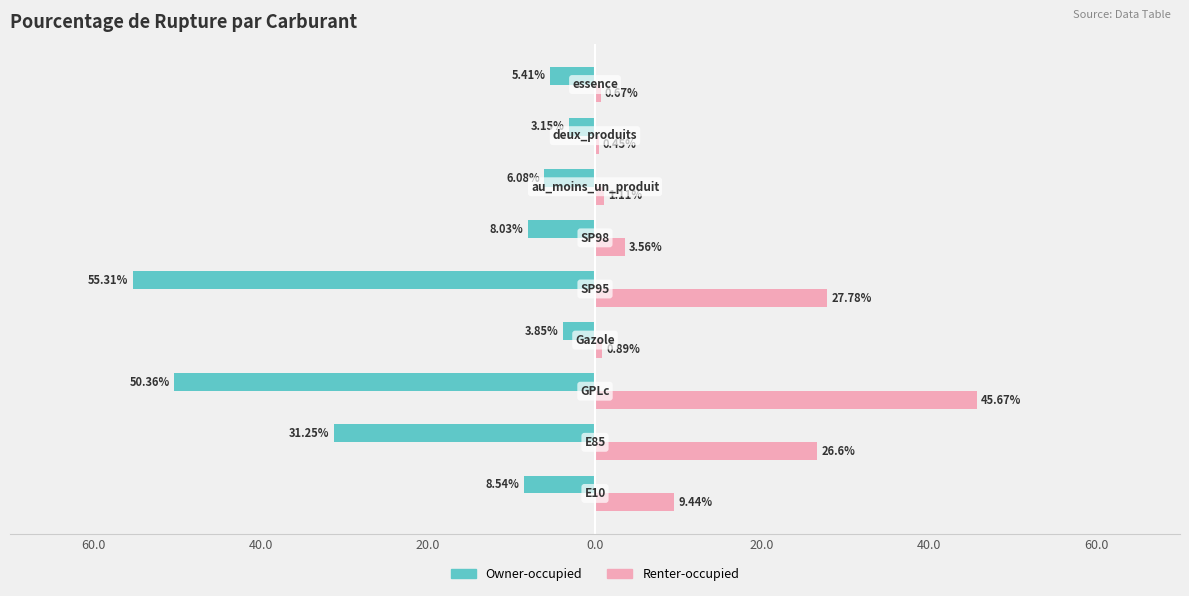

What are all the series names shown in the legend?

Owner-occupied, Renter-occupied